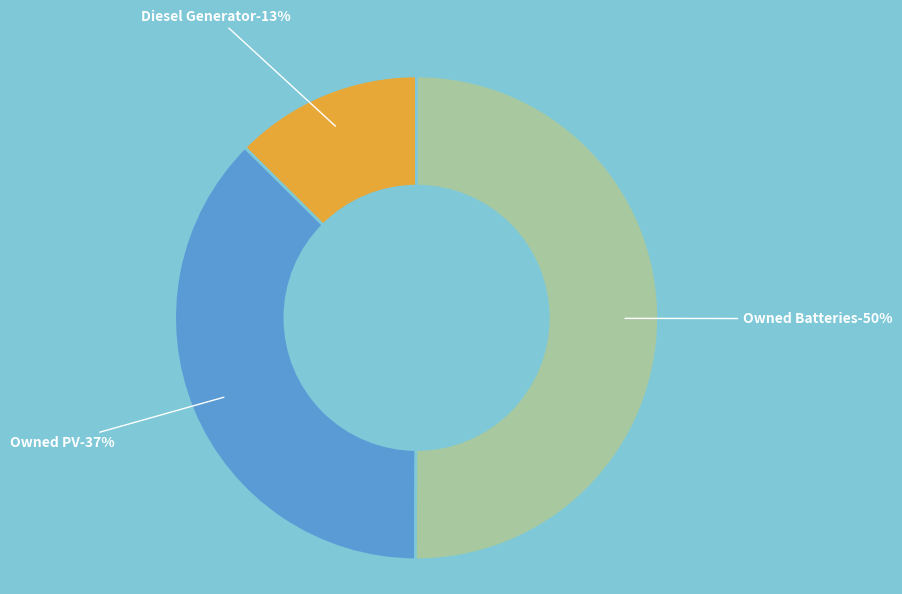

Does Owned Batteries represent more than half of the total?

Yes